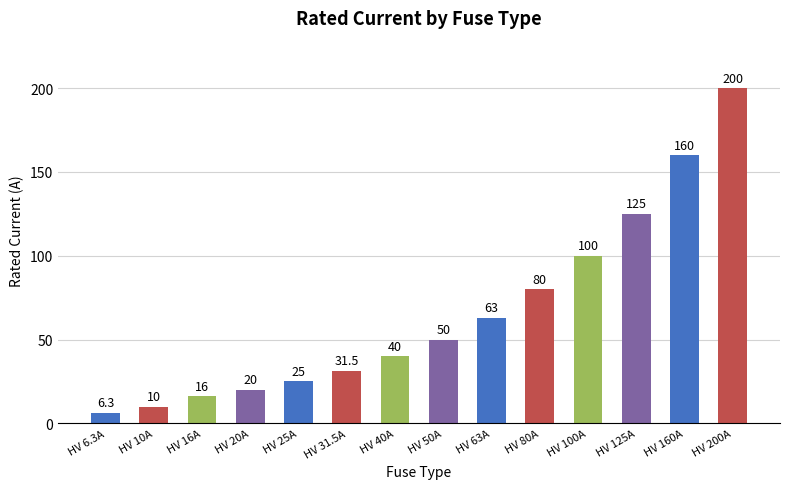

List the labels in order of value, smallest first.

HV 6.3A, HV 10A, HV 16A, HV 20A, HV 25A, HV 31.5A, HV 40A, HV 50A, HV 63A, HV 80A, HV 100A, HV 125A, HV 160A, HV 200A